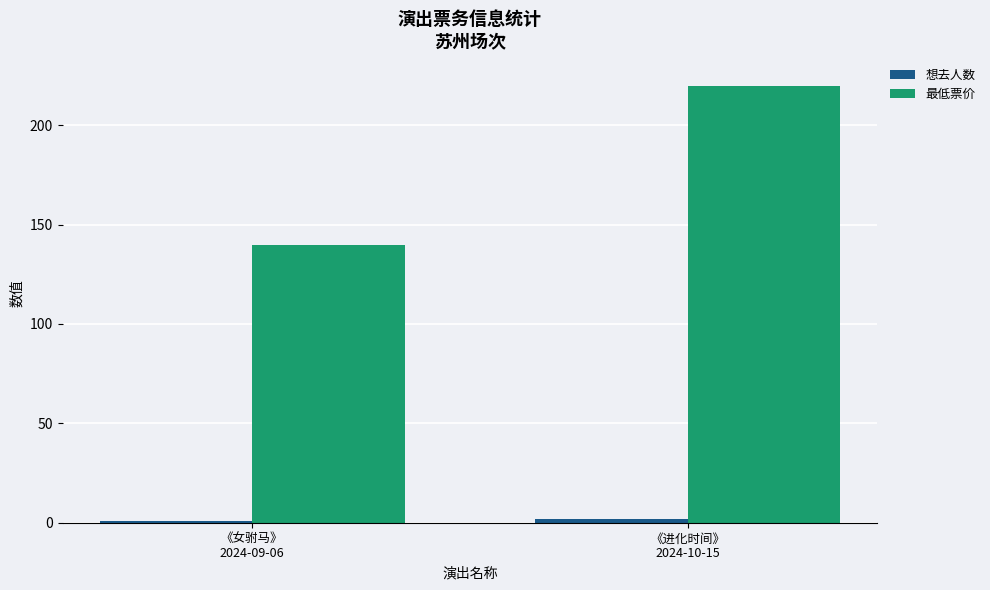

What is the average value of the 最低票价 series?

180